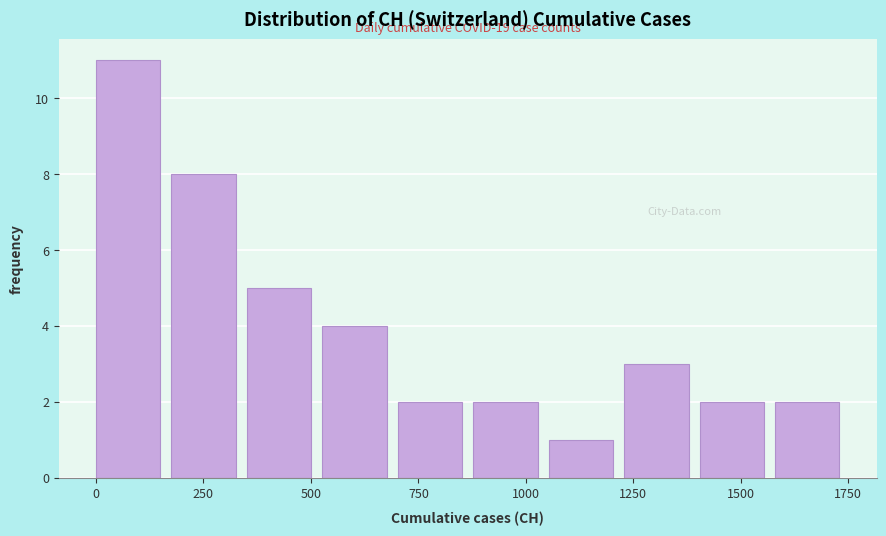

Read against the x-axis, roughly where is the centre of the tallest bar?

50